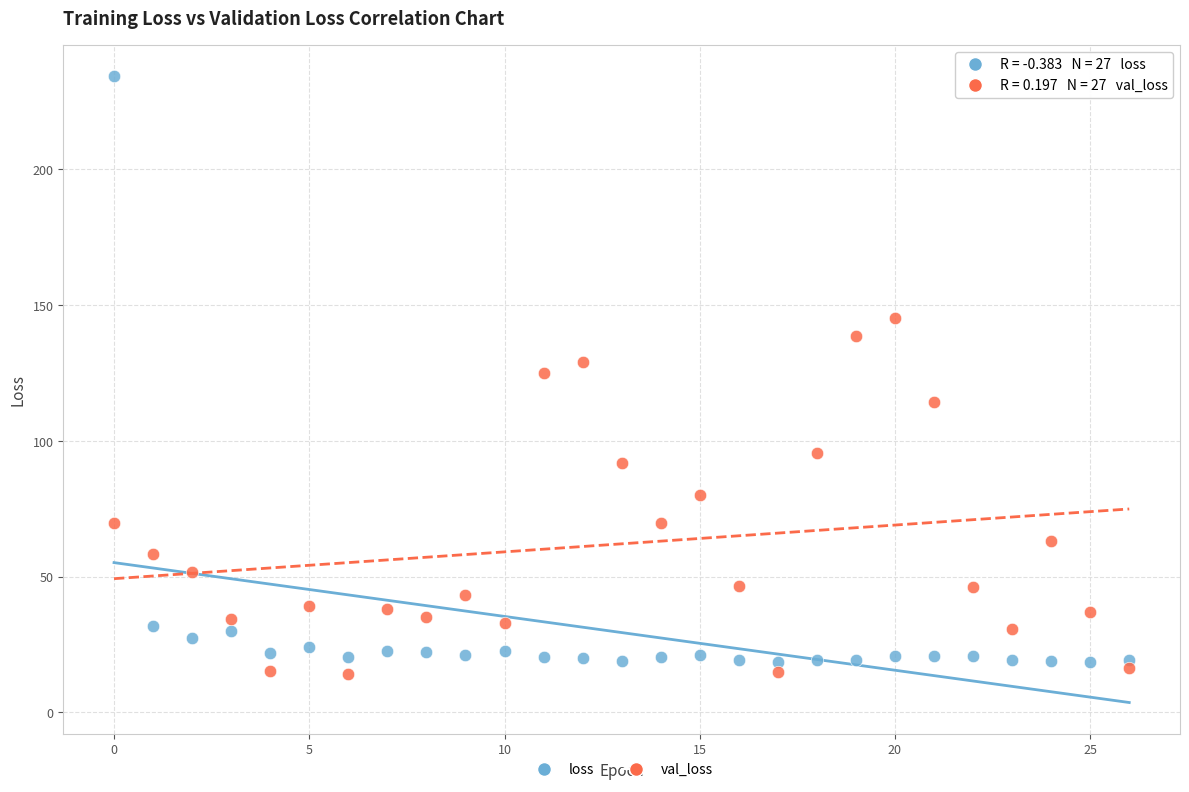

Which series has the widest spread of Y values?

loss